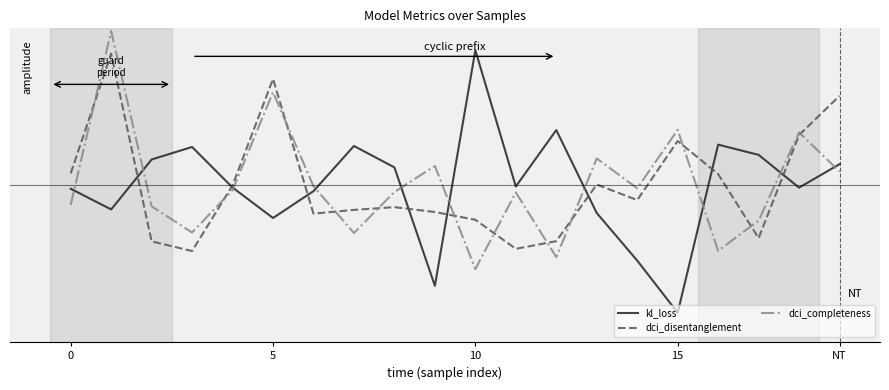

Which series has the largest range (max minus min)?

kl_loss